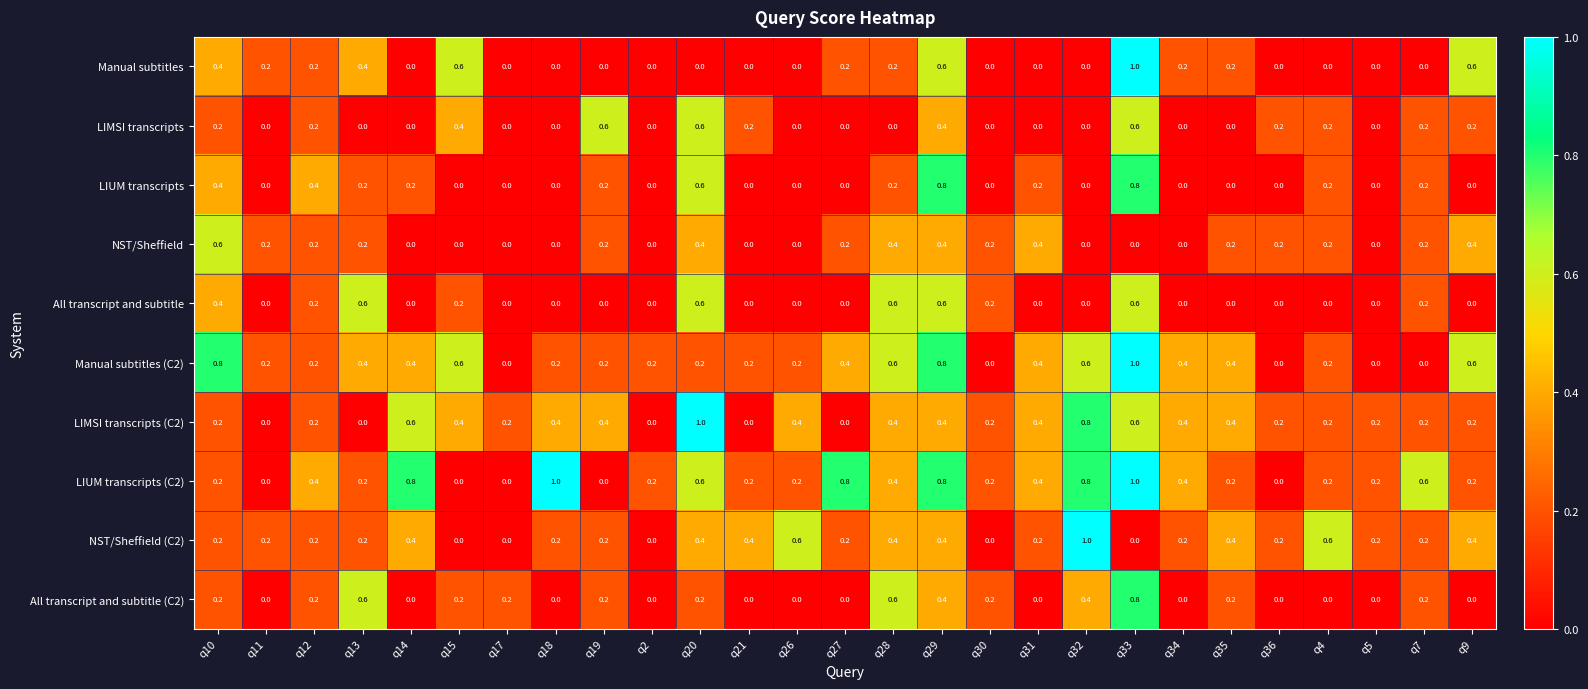

Count the number of data series in this chart.

10